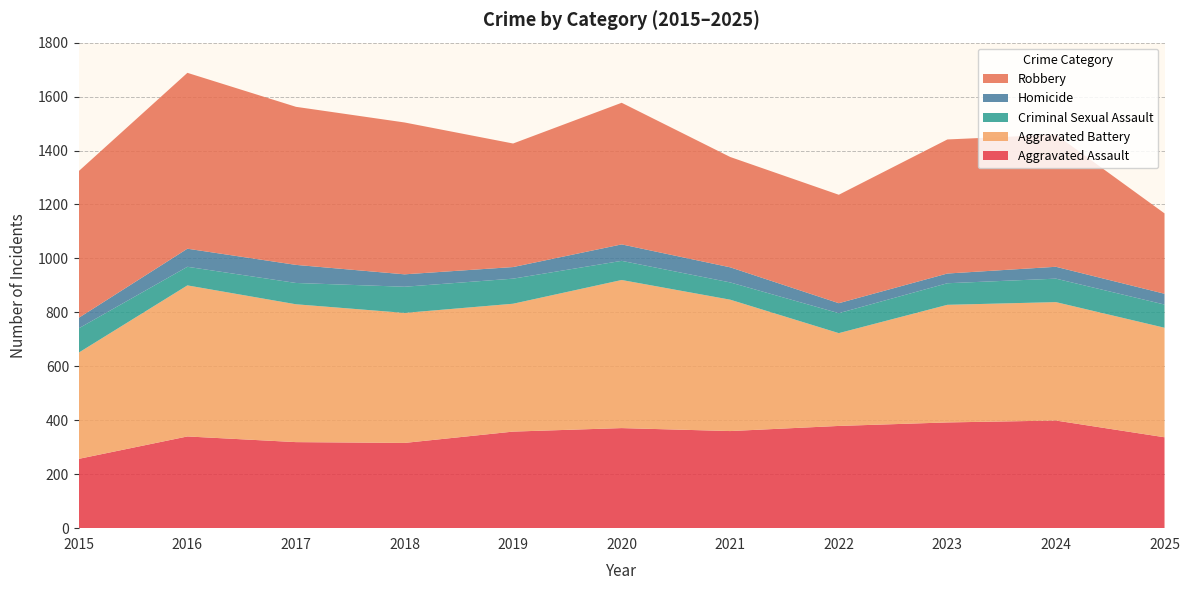

Reading left to right, list all the values displayed in this chart.

Aggravated Assault: 257	340	319	316	358	371	360	379	392	399	337
Aggravated Battery: 394	560	511	482	474	549	487	344	436	439	406
Criminal Sexual Assault: 90	69	79	97	93	71	64	74	80	87	86
Homicide: 39	67	67	46	43	61	56	37	36	44	40
Robbery: 544	652	586	563	458	525	409	402	497	490	298